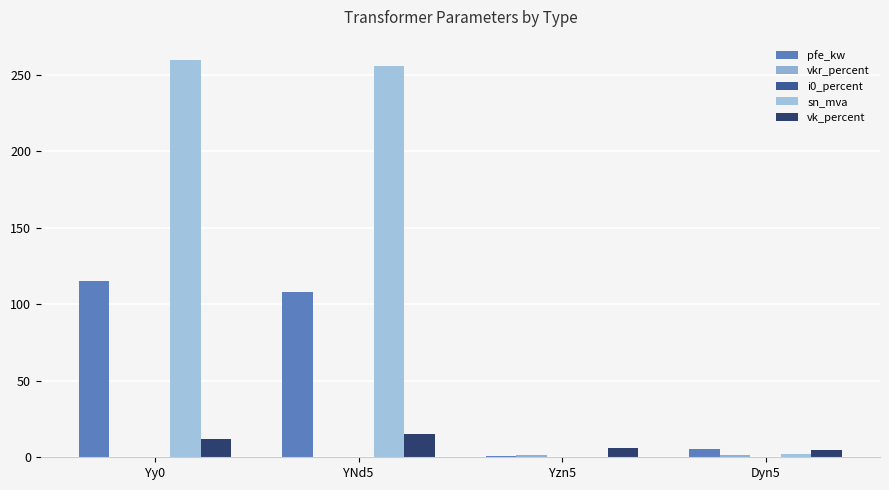

Are the bars horizontal?

No